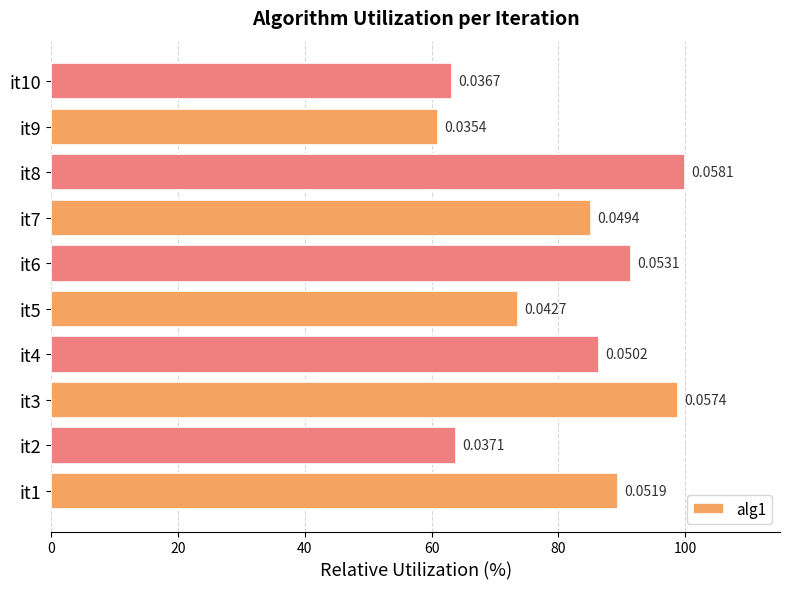

How many bars are there in total?

10